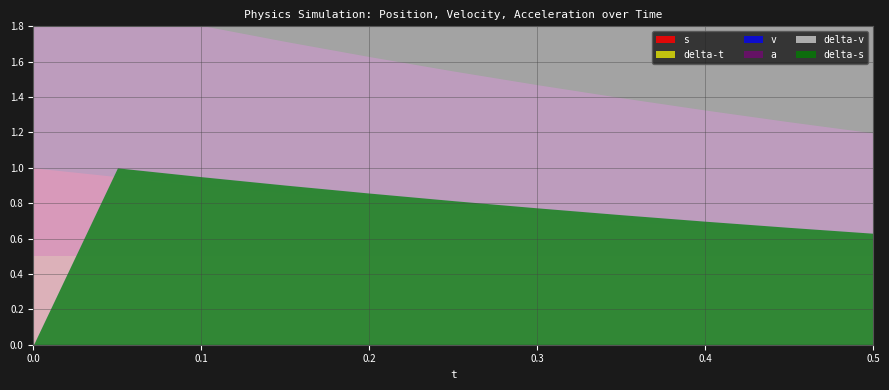

How many data points does each series have?

11